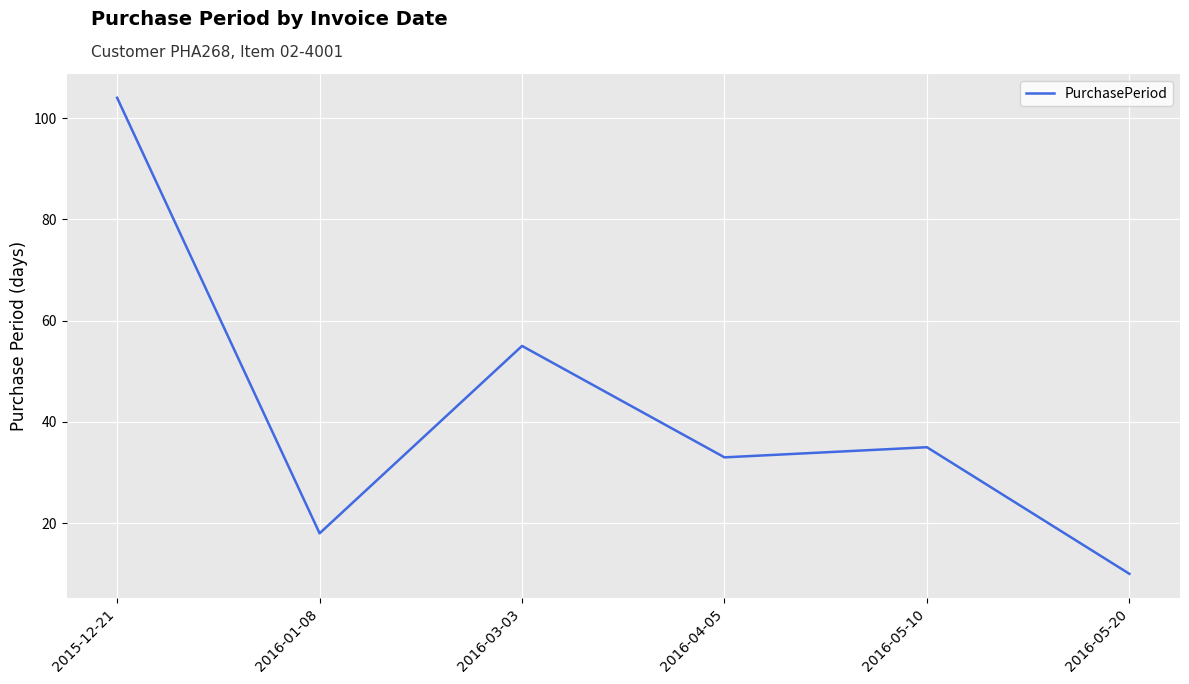

Reading left to right, transcribe all the data shown in this chart.

2015-12-21=104	2016-01-08=18	2016-03-03=55	2016-04-05=33	2016-05-10=35	2016-05-20=10